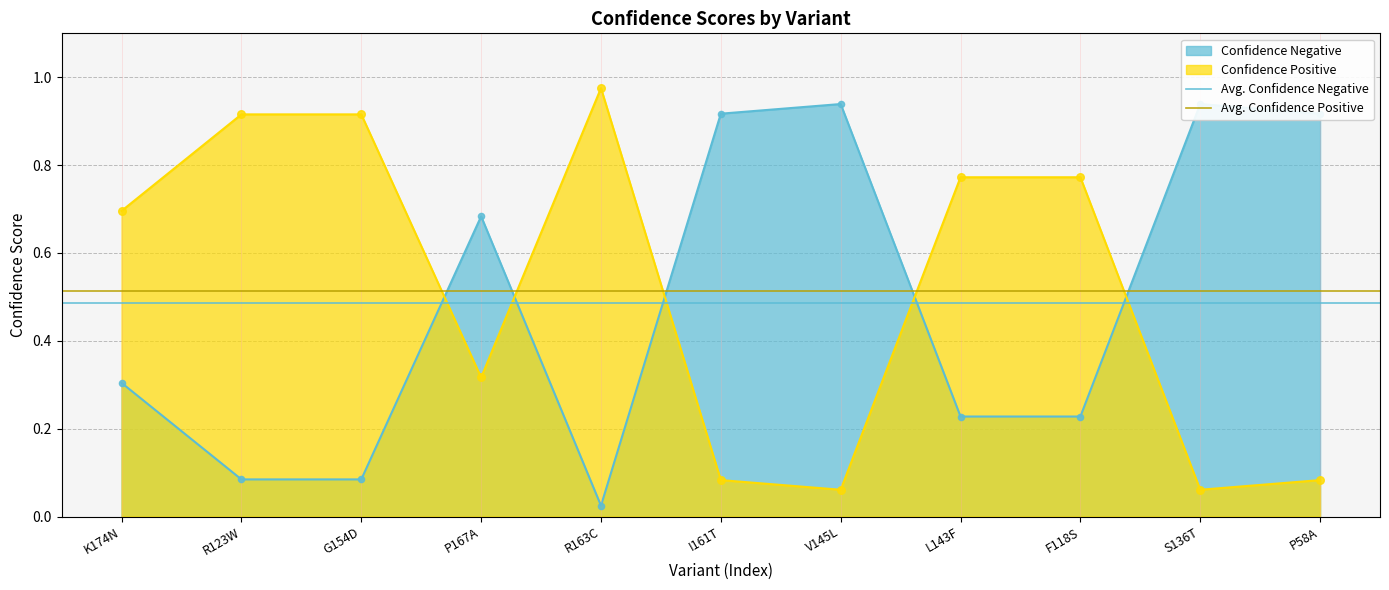

The value of Confidence Positive at F118S is 0.5. True or false?

False